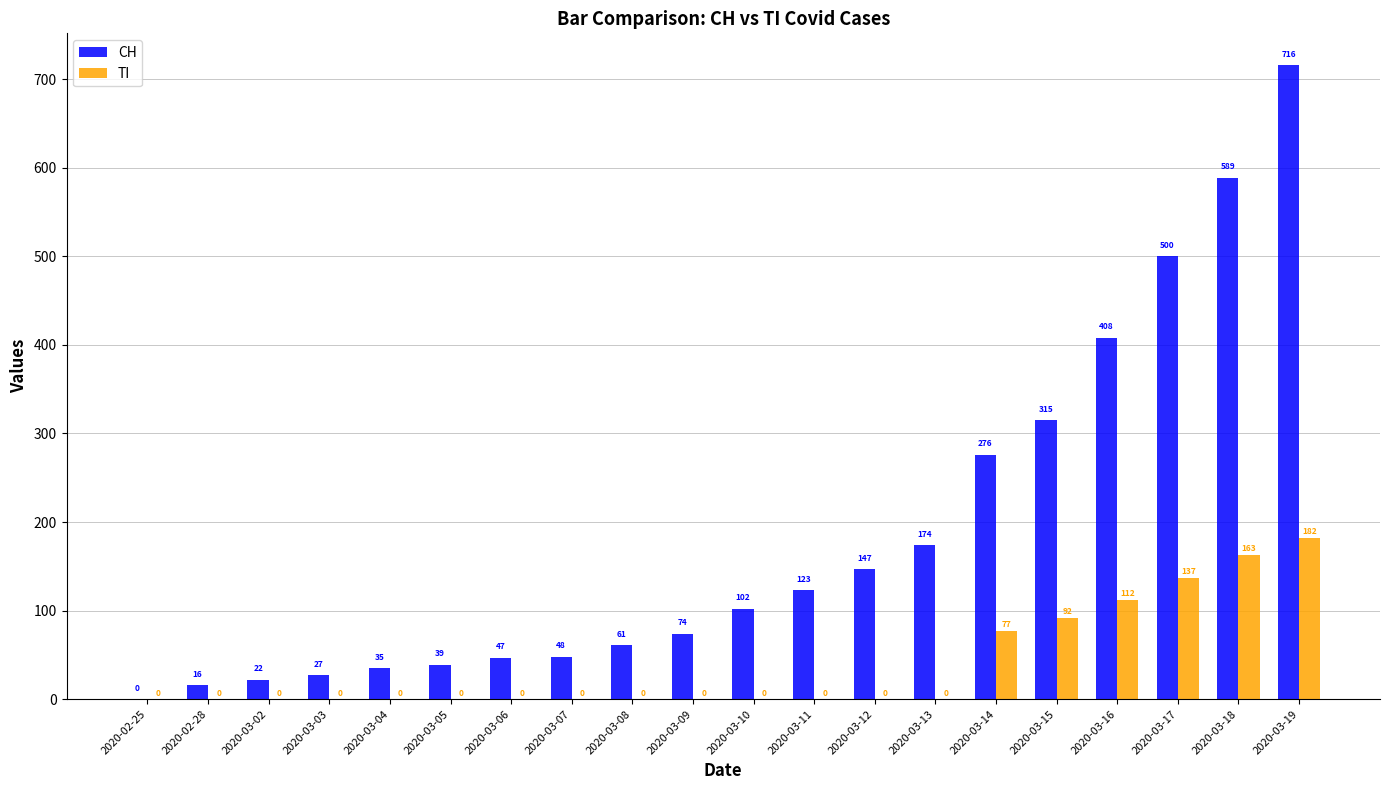

What is the sum of all CH values?

3719